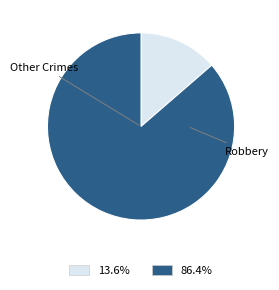

Is the sum of 13.6% and 86.4% greater than half?

Yes